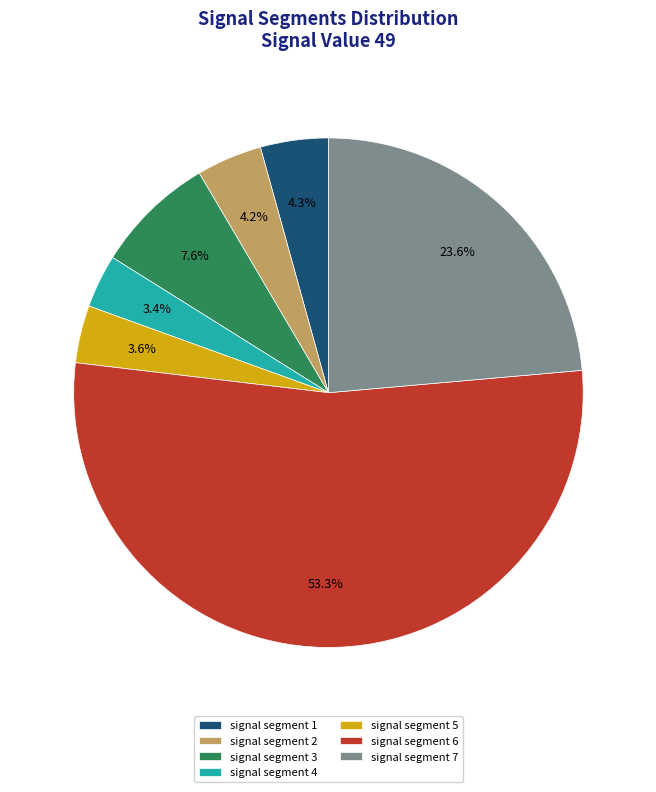

Is the sum of signal segment 2 and signal segment 3 greater than half?

No